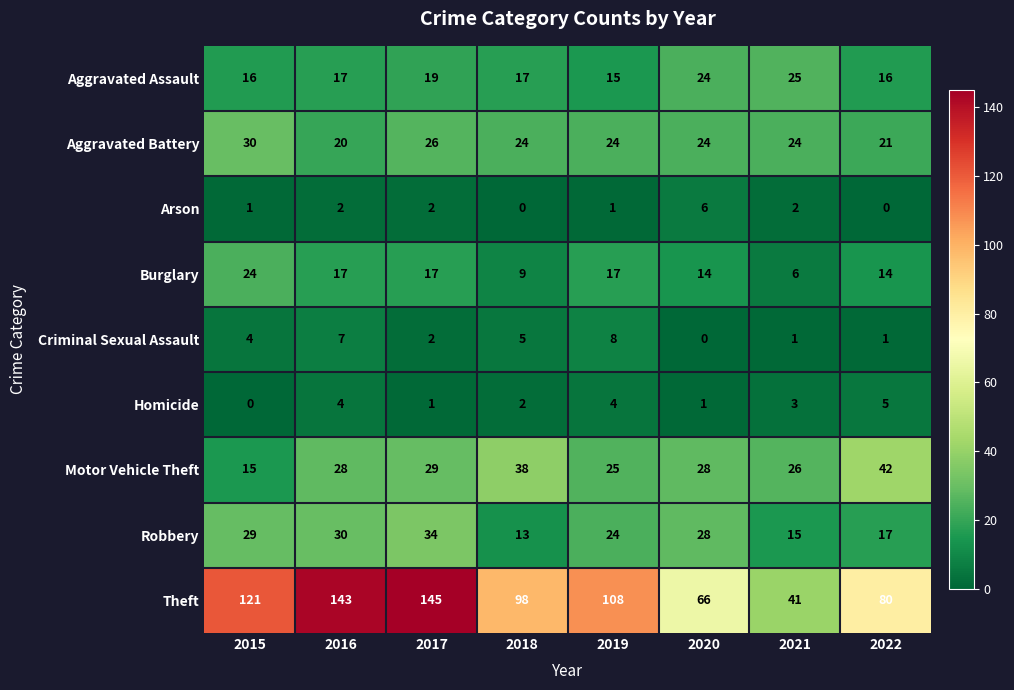

At which label does Robbery first exceed 28?

2015